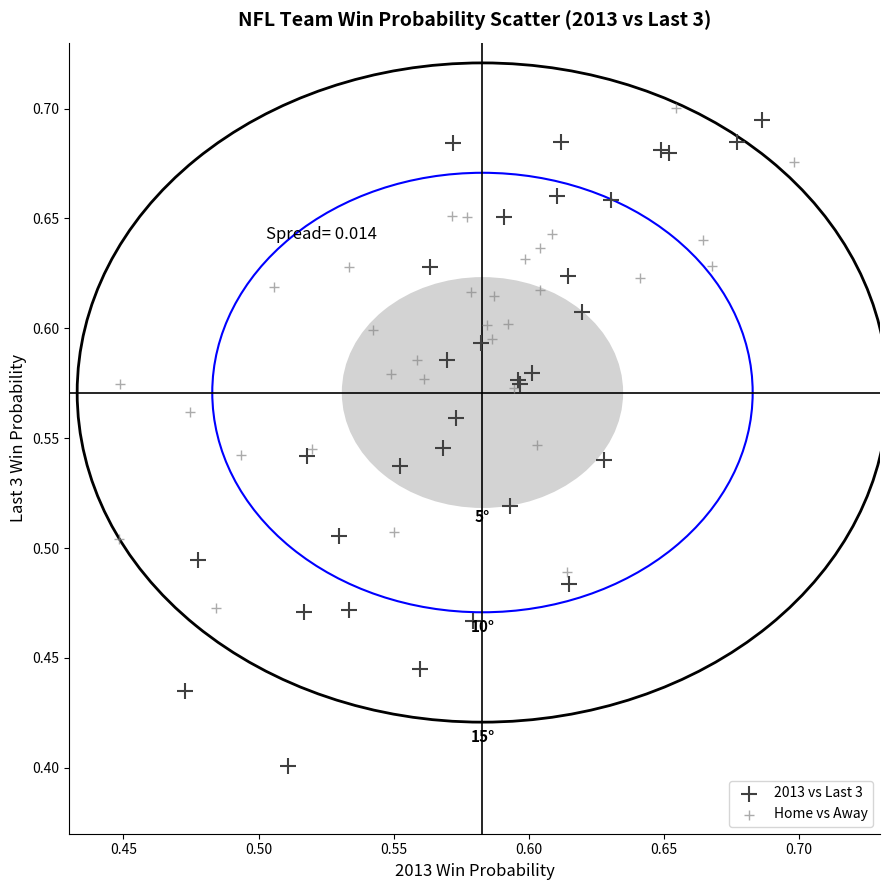

Which series has the widest spread of Y values?

2013 vs Last 3